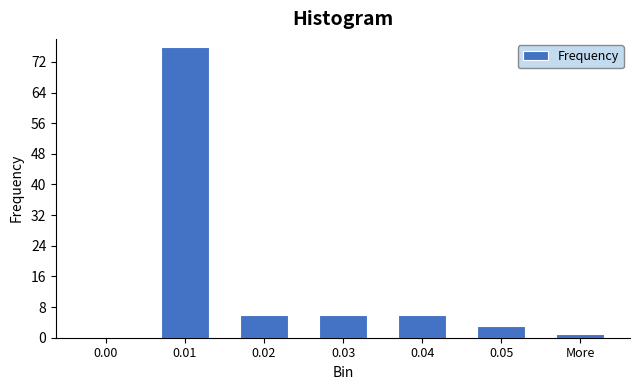

Reading left to right, extract all data points from this chart.

0.00=0	0.01=76	0.02=6	0.03=6	0.04=6	0.05=3	More=1